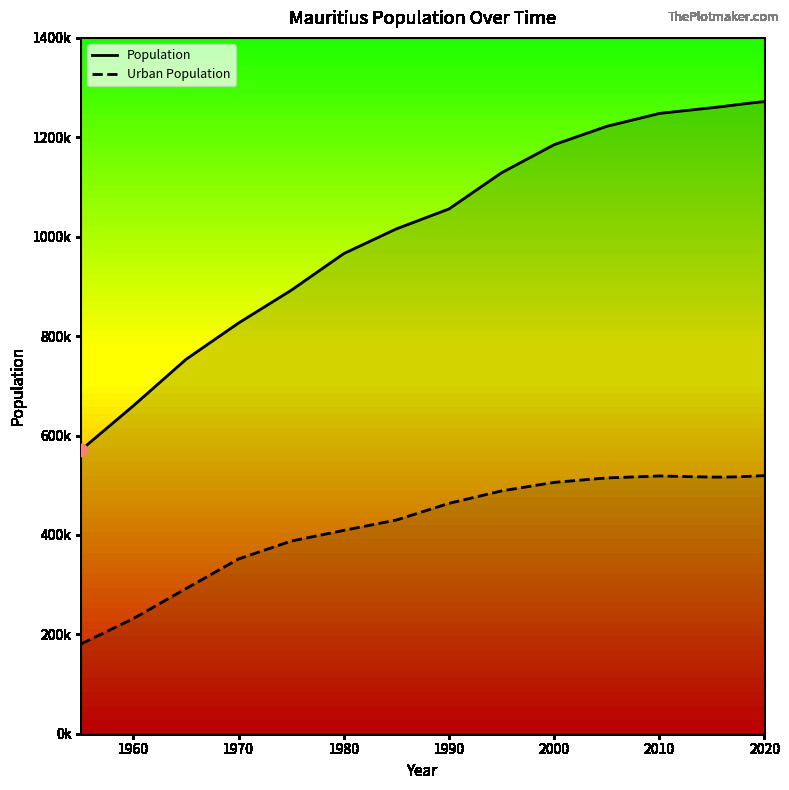

Which series has the largest total across all categories?

Population